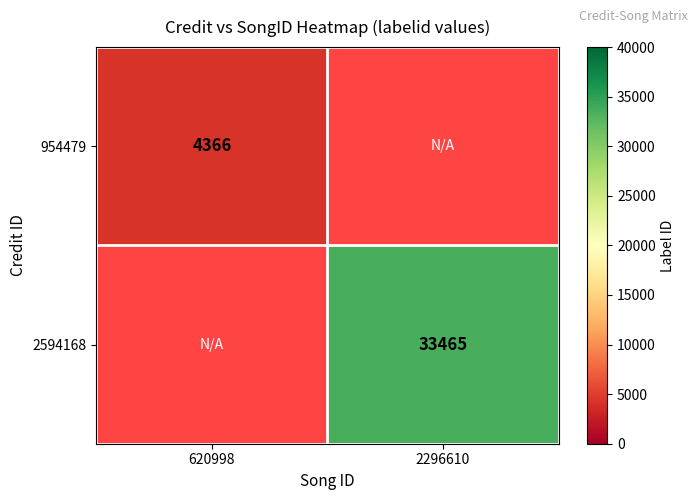

Which category has the lowest value across all series?

620998